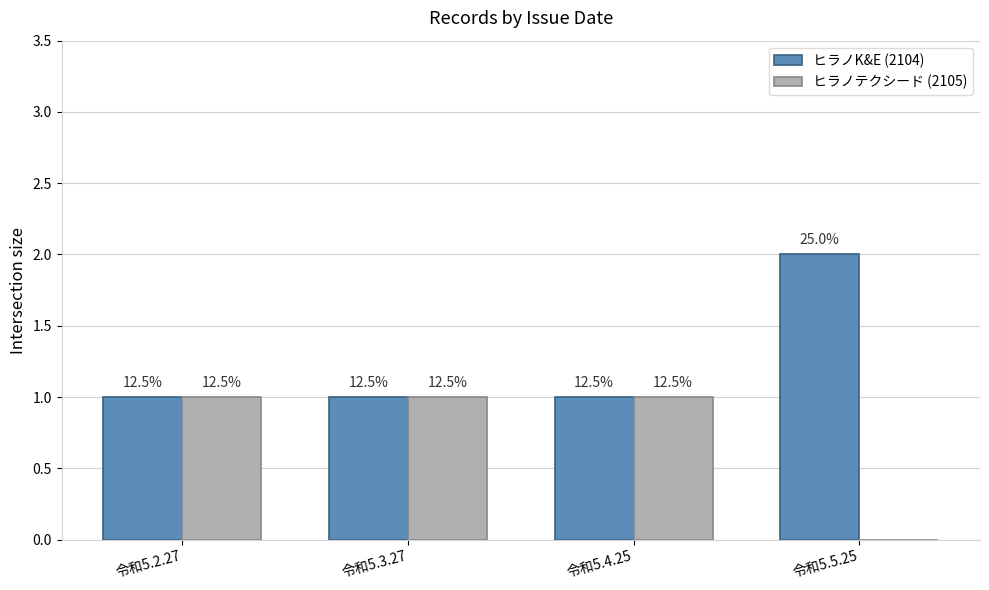

True or false: ヒラノテクシード (2105) has a value of 1 at 令和5.3.27.

False